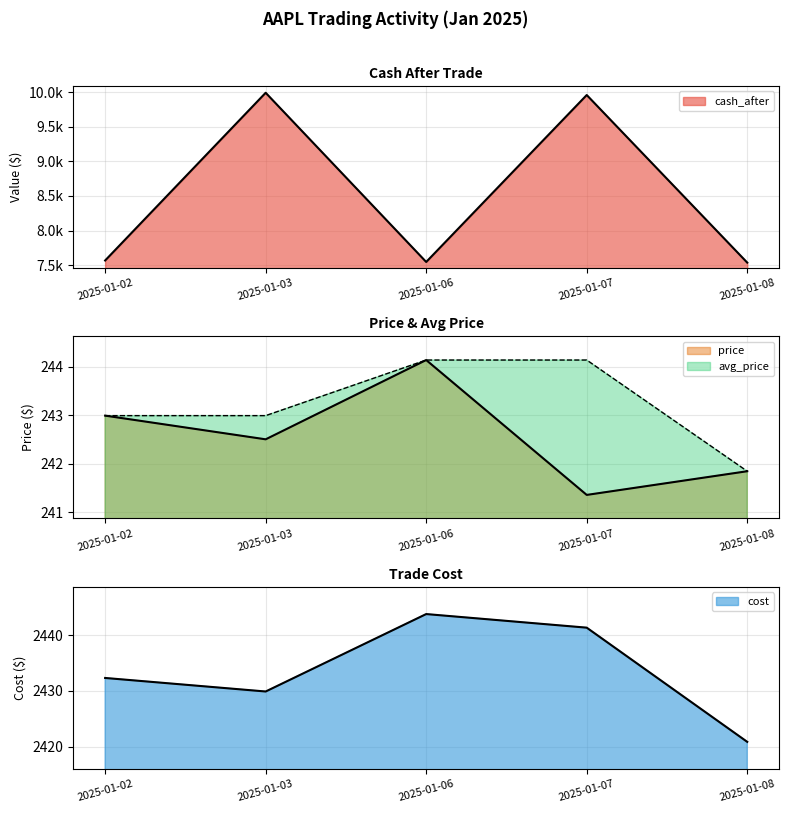

Reading left to right, transcribe all the data shown in this chart.

cash_after: 7567.7	9990.3	7546.5	9957.6	7536.8
price: 243.0	242.5	244.1	241.4	241.8
cost: 2432.3	2429.9	2443.8	2441.3	2420.8
avg_price: 243.0	243.0	244.1	244.1	241.8